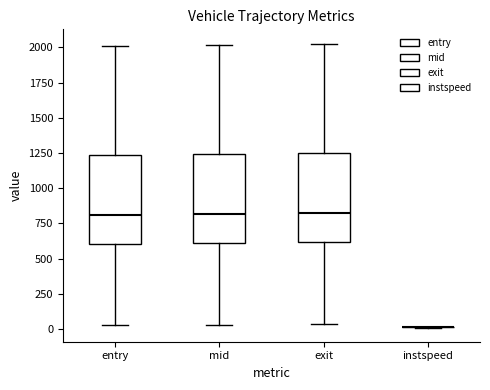

Reading left to right, read every box against the y-axis: the position of its median line, the range the box covers, and the ends of its whiskers. The values are not printed on the chart, so give them approximately, as read against the axis.

entry: median 800, box 600 to 1250, whiskers 0 to 2000
mid: median 800, box 600 to 1250, whiskers 50 to 2000
exit: median 800, box 600 to 1250, whiskers 50 to 2050
instspeed: box collapsed to a line at 0, whiskers 0 to 0